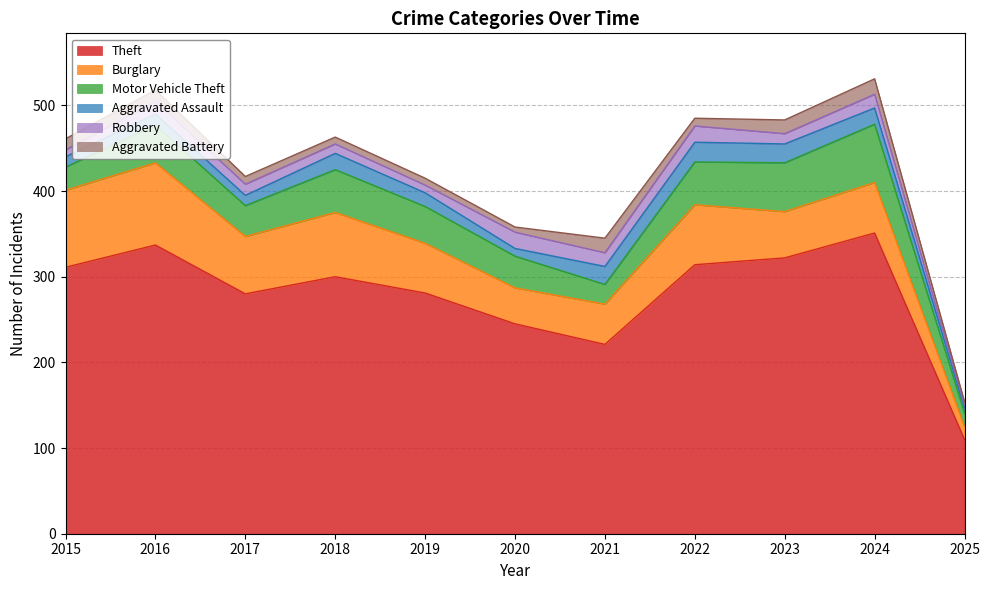

List the series in order of their peak value, lowest first.

Aggravated Battery, Robbery, Aggravated Assault, Motor Vehicle Theft, Burglary, Theft